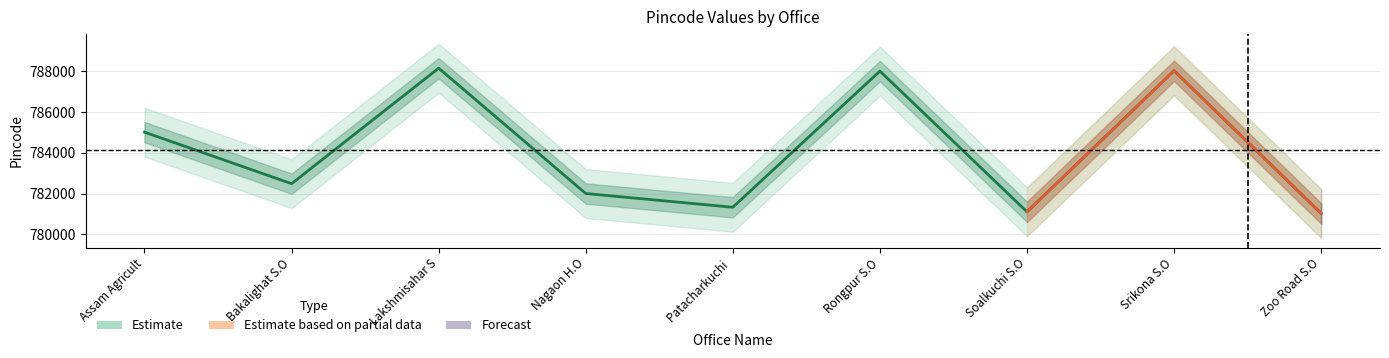

Count the number of categories in the chart.

9